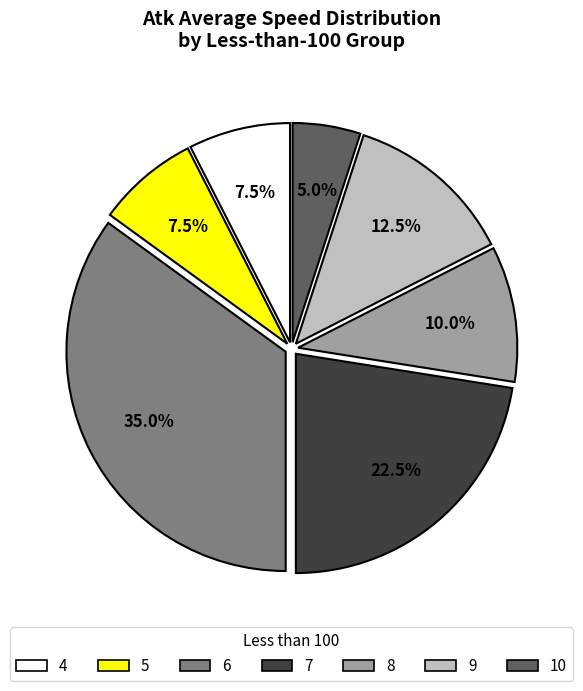

What portion of the pie excludes 6?

65.0%